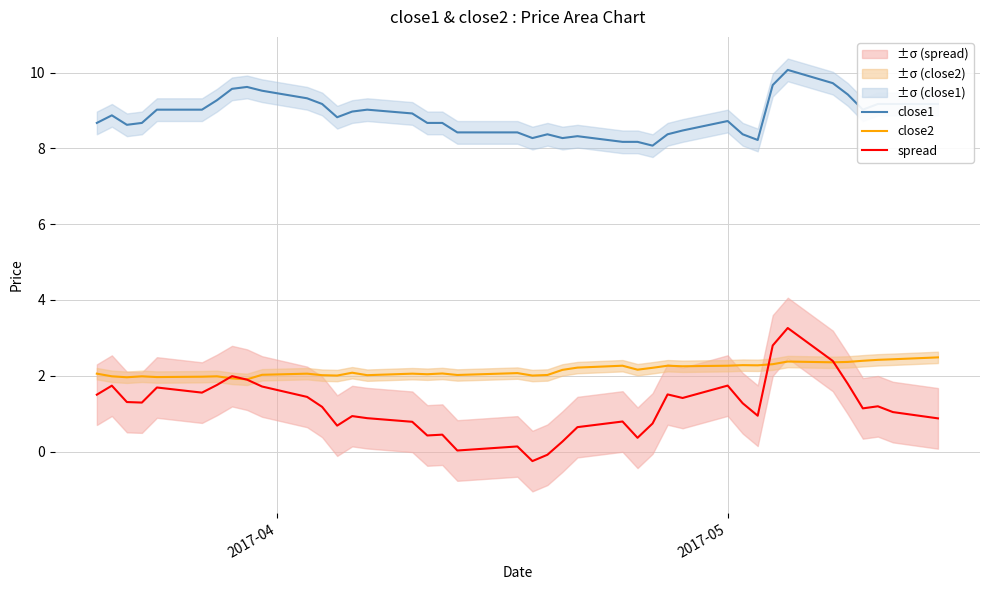

True or false: spread and close1 cross at least once.

False